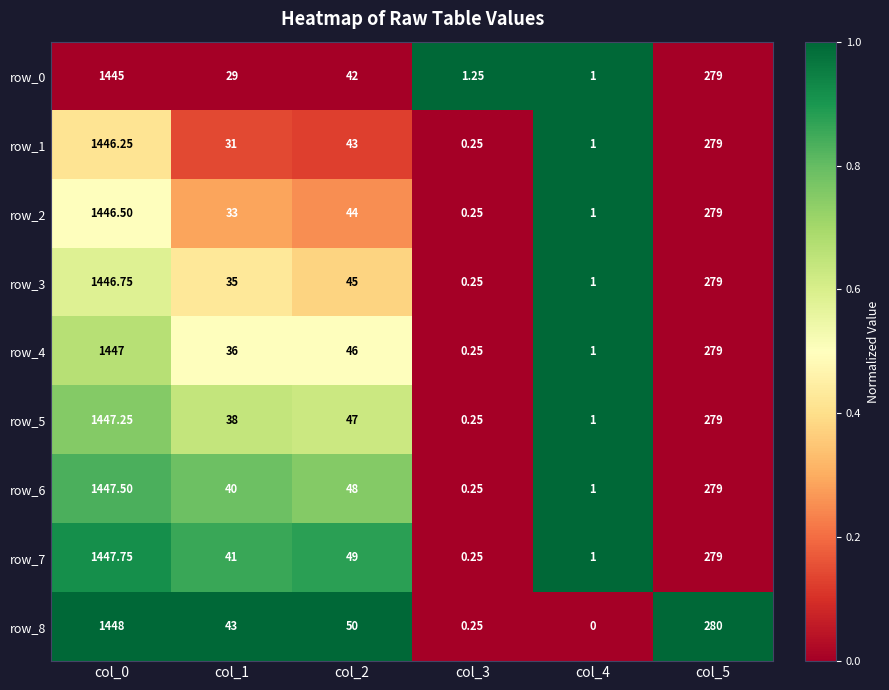

What is the difference between the second highest and minimum values in the row_8 series?

280.0